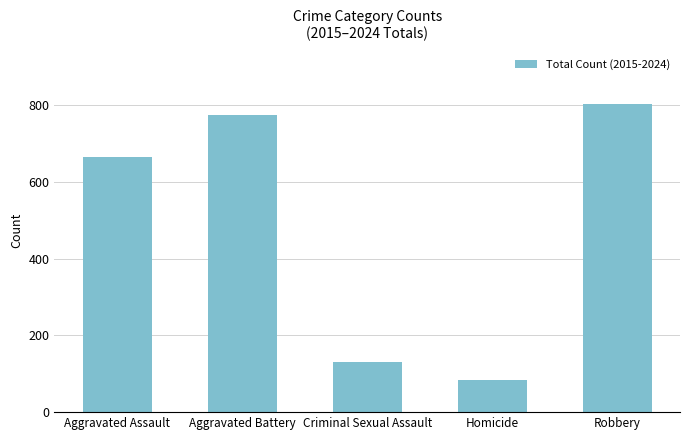

Count the number of categories in the chart.

5